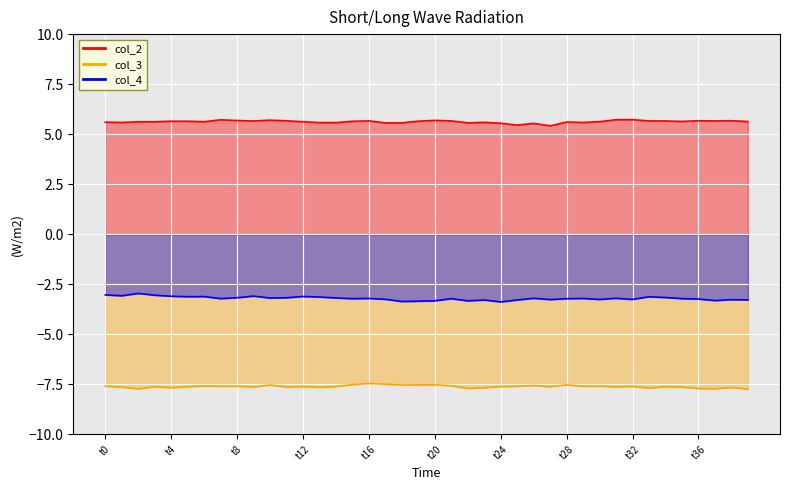

How many data points in col_4 are less than -3?

39